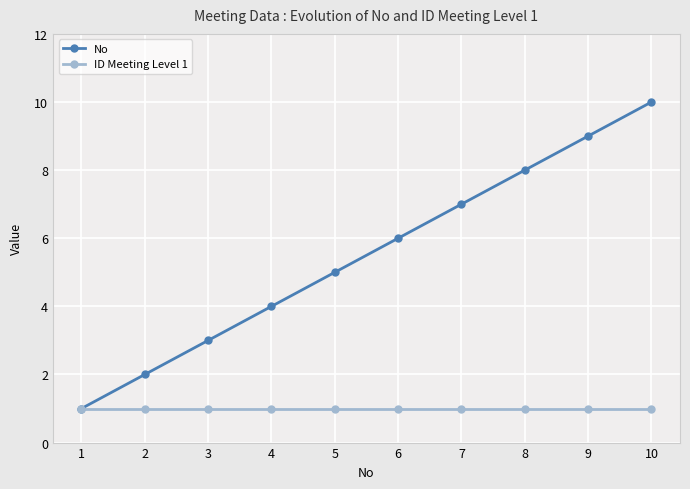

The value of No at 1 is 1. True or false?

True